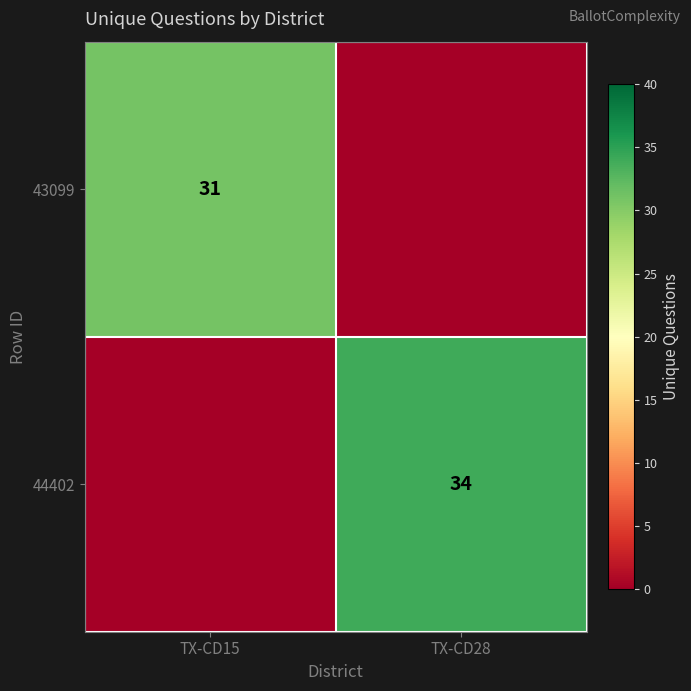

At how many categories does at least one series exceed 24?

2